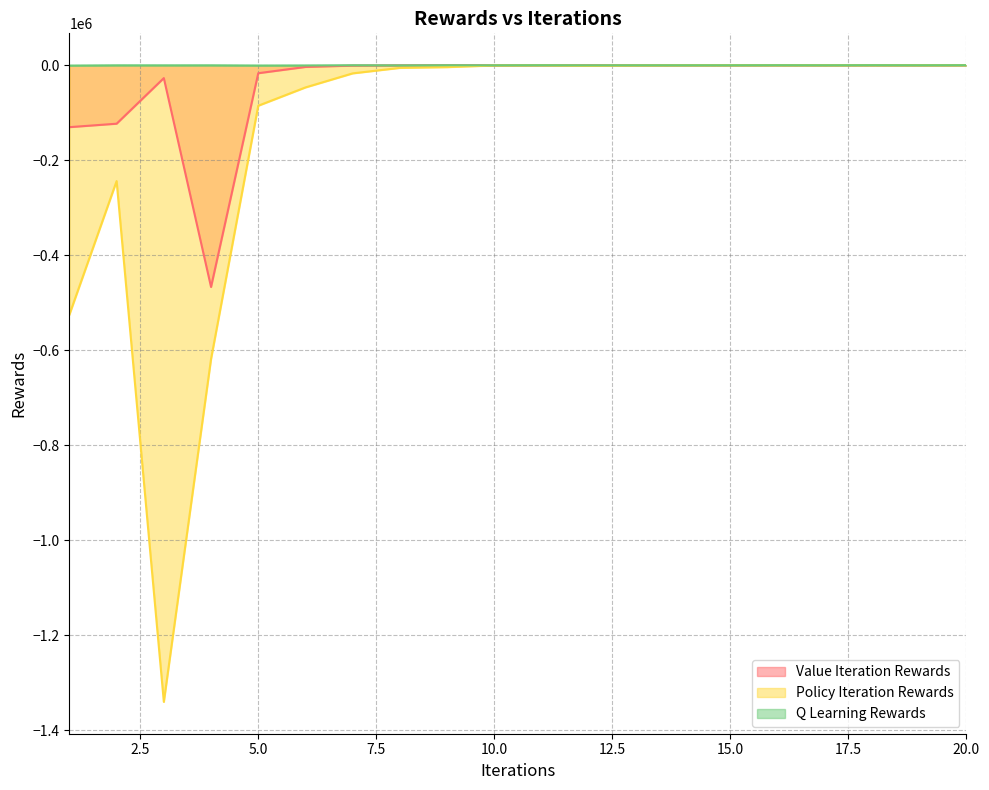

Reading right to left, extract all data points from this chart.

Value Iteration Rewards: 68	63	64	55	62	59	72	67	62	47	-41	11	-151	-846	-3687	-16862	-466847	-27117	-123126	-130397
Policy Iteration Rewards: 60	66	62	62	62	70	-6	-357	-1173	-42	-483	-4049	-5622	-17183	-46777	-85290	-618365	-1340166	-243892	-524936
Q Learning Rewards: 25	-121	25	-144	-10	-156	-158	-156	-230	-26	-227	-43	-351	-58	-531	-678	-219	-279	-226	-801